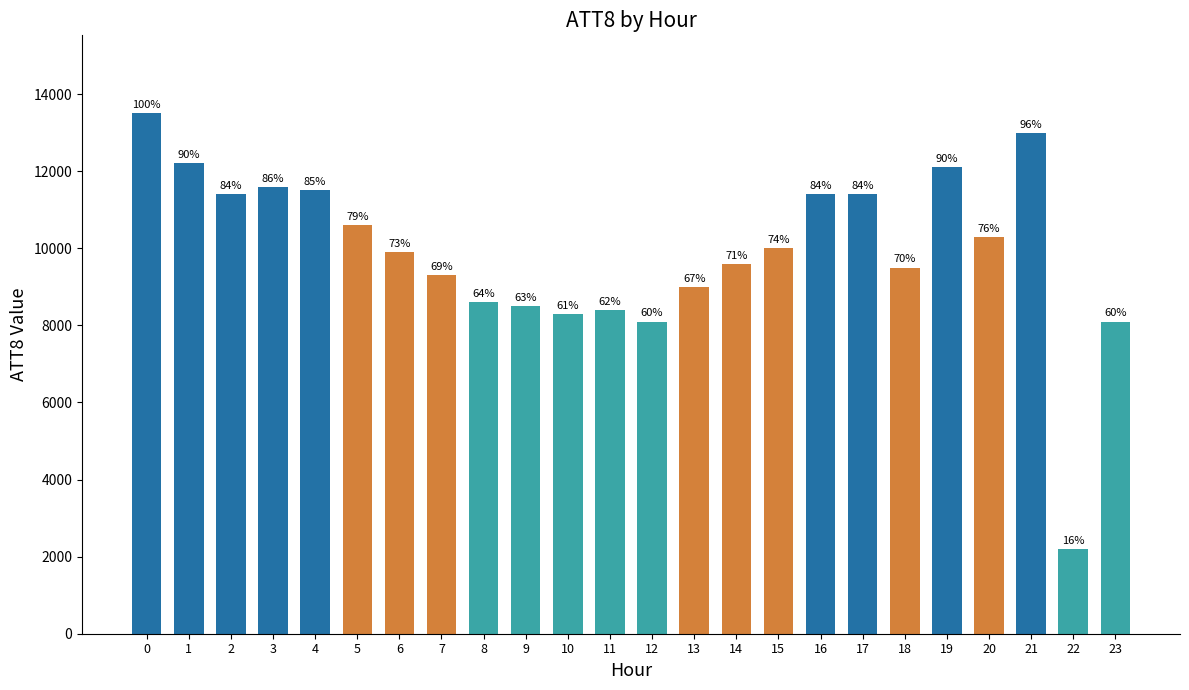

How many bars are there in total?

24